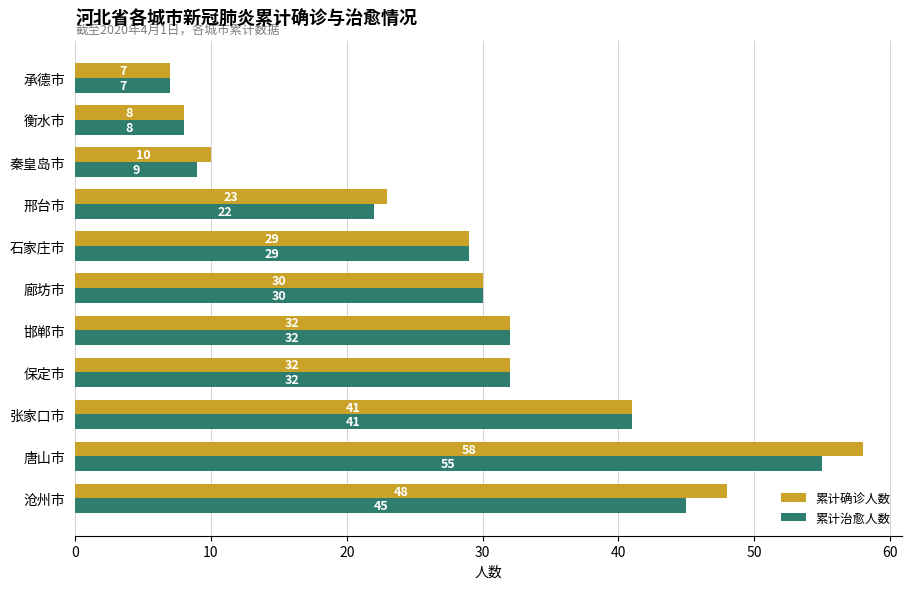

Is the value of 累计确诊人数 at 邯郸市 greater than the value of 累计治愈人数 at 秦皇岛市?

Yes